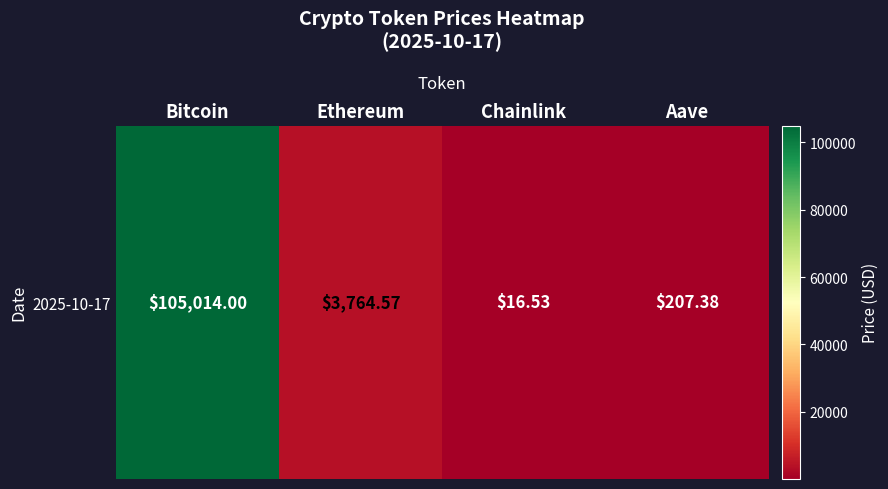

Reading left to right, transcribe all the data shown in this chart.

Bitcoin=105014.0	Ethereum=3764.6	Chainlink=16.5	Aave=207.4